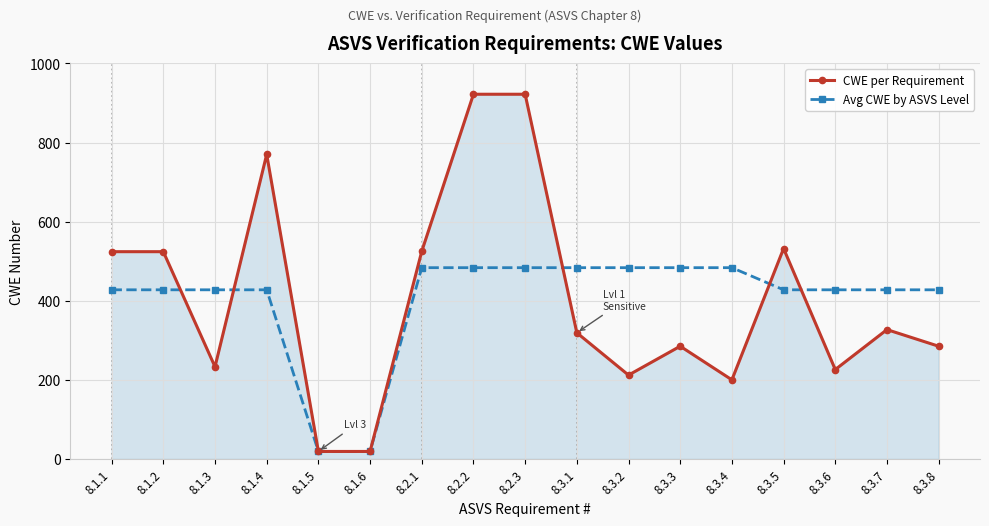

Rank the series by their maximum value, from highest to lowest.

CWE per Requirement, Avg CWE by ASVS Level